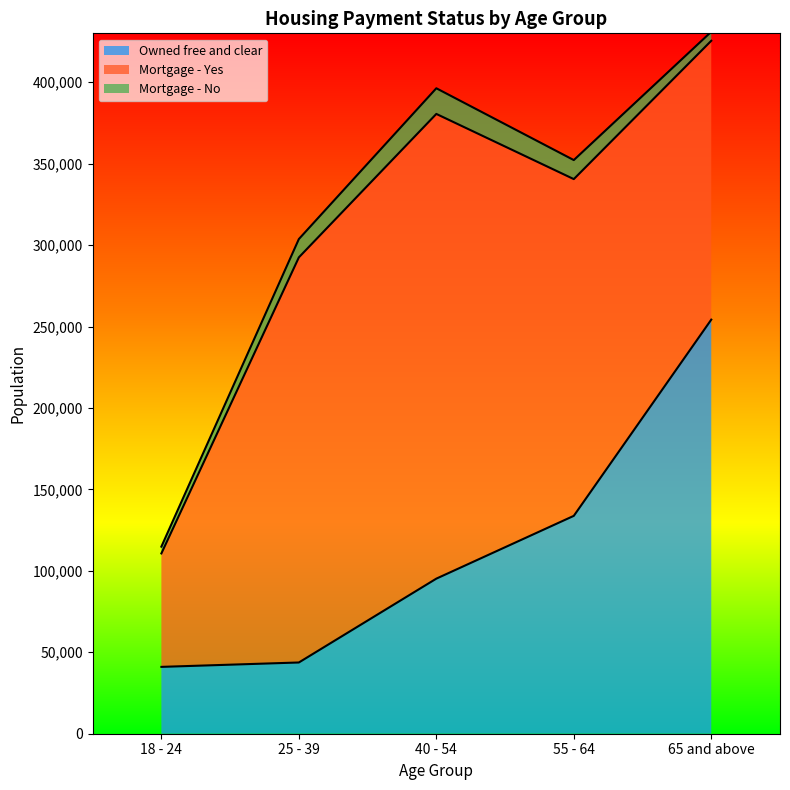

At how many categories does at least one series exceed 279057?

1